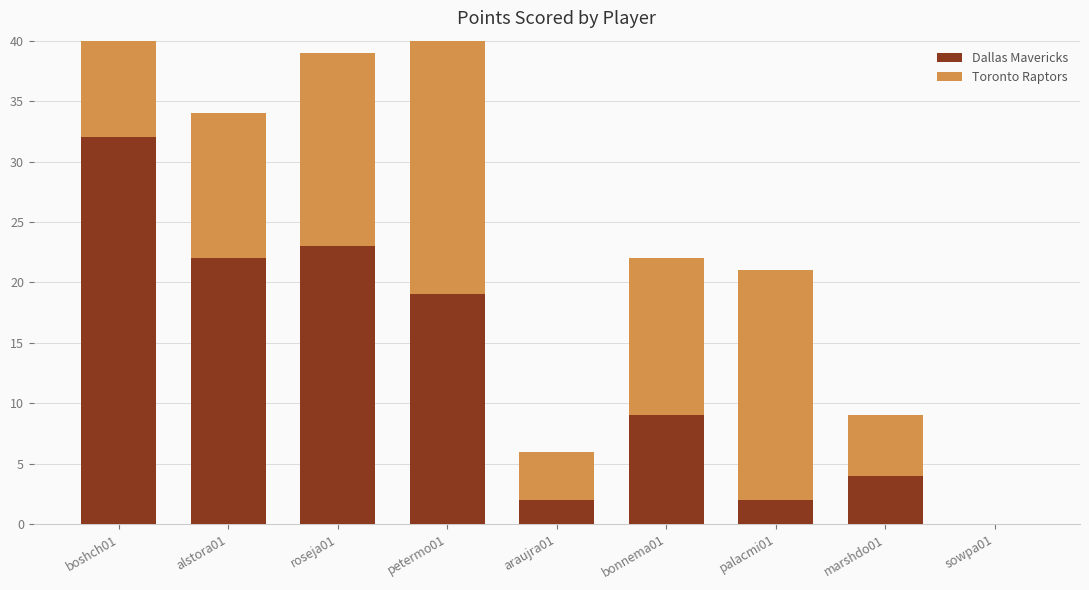

What is the total value across all series at alstora01?

34